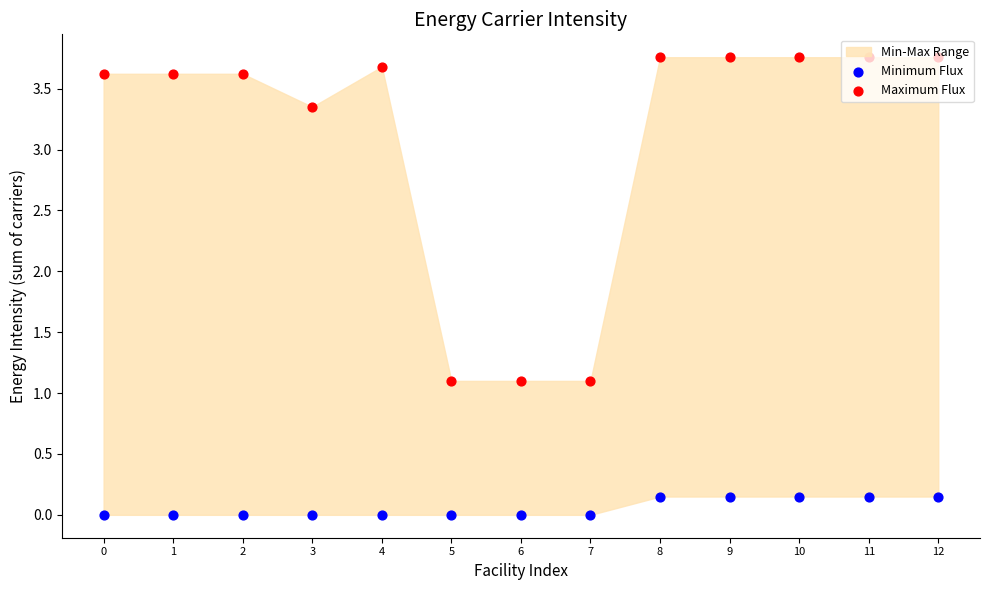

At which category is the sum across all series the highest?

8